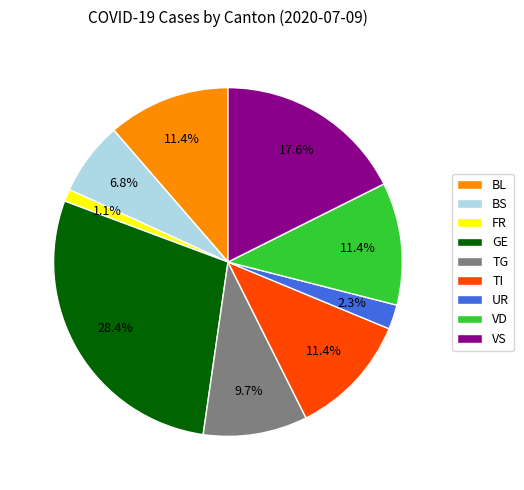

To the nearest percent, what portion does BL represent?

11%